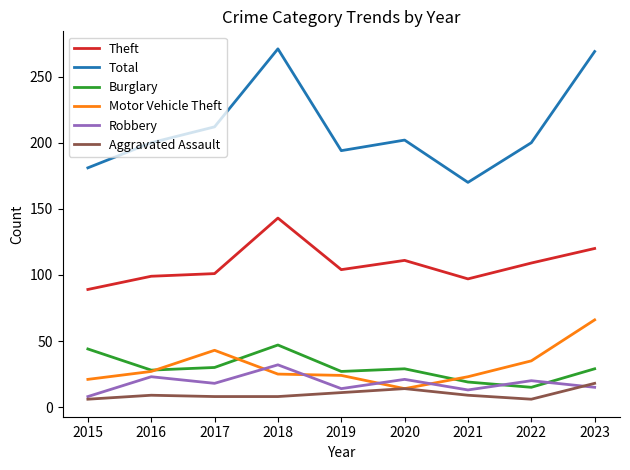

The value of Burglary at 2020 is 29. True or false?

True